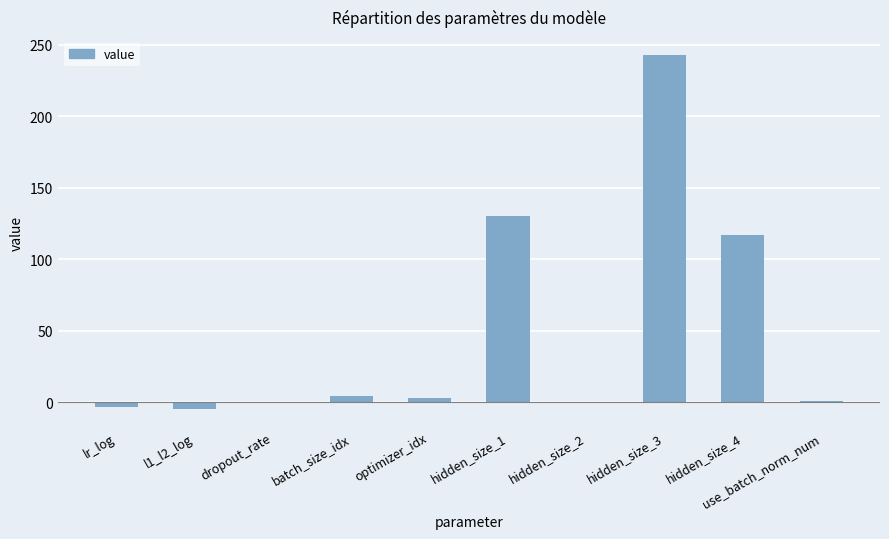

What is the sum of the values at lr_log and hidden_size_4?

113.6